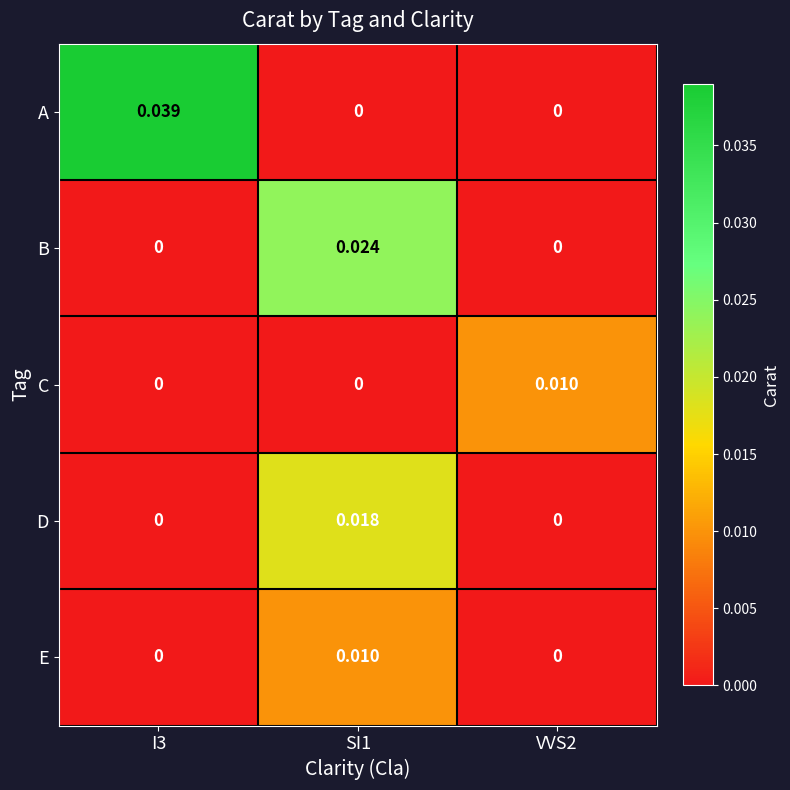

Which series has the largest total across all categories?

A